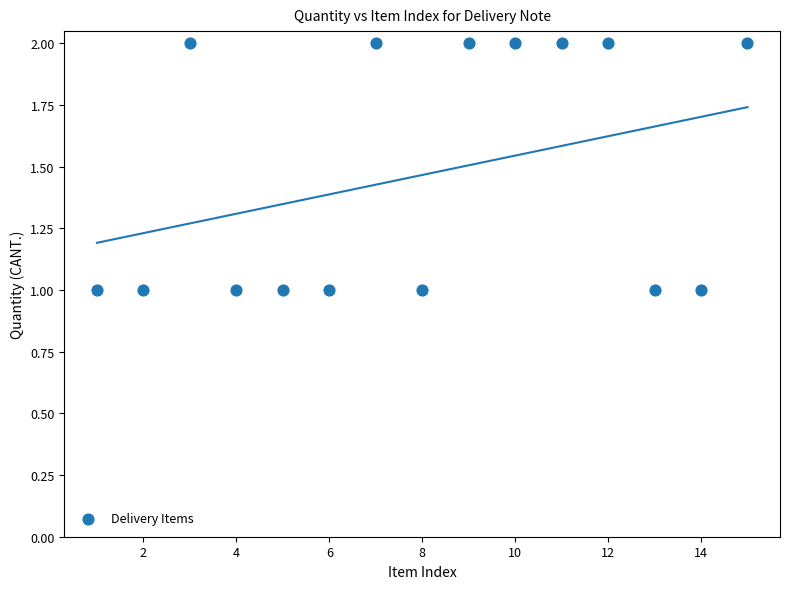

What is the range of X values (max minus min)?

14